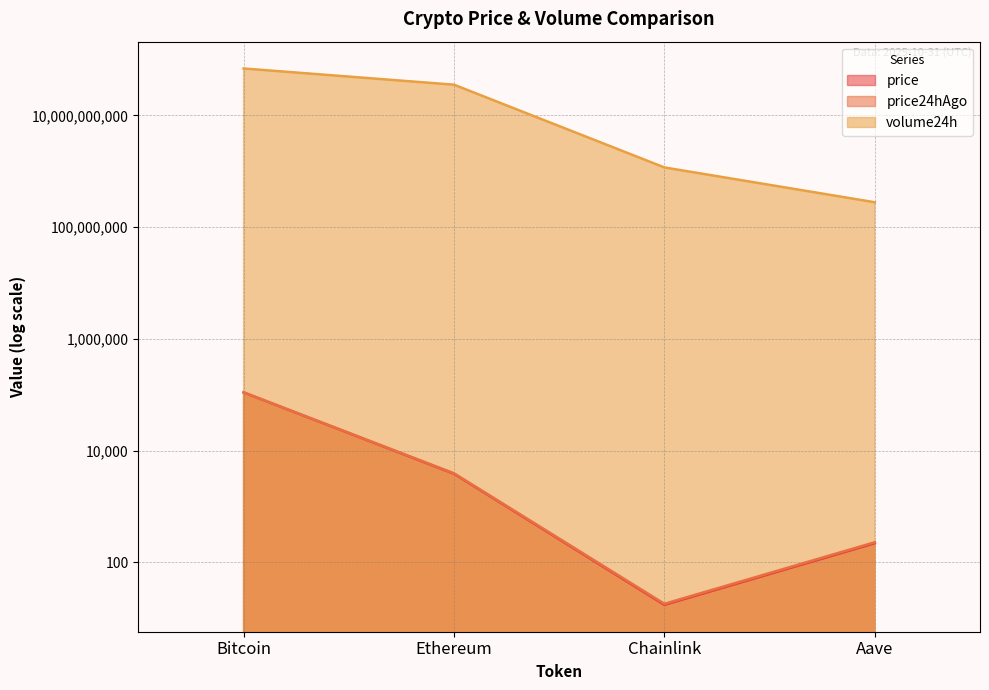

What are all the series names shown in the legend?

price, price24hAgo, volume24h